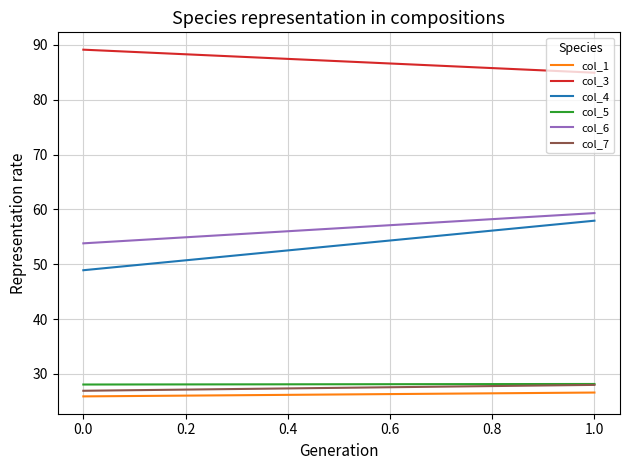

Reading left to right, extract all data points from this chart.

col_1: 25.9	26.6
col_3: 89.1	84.9
col_4: 48.9	57.9
col_5: 28.1	28.2
col_6: 53.8	59.3
col_7: 26.9	28.0